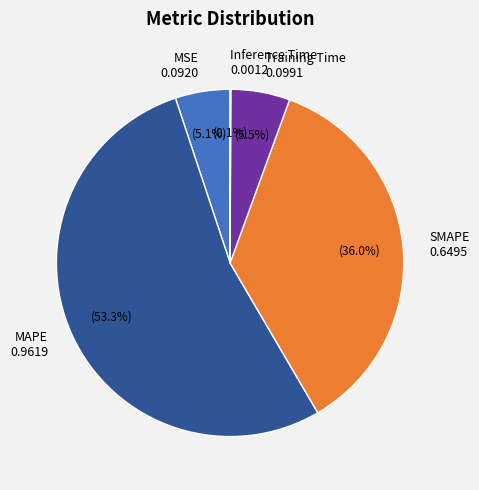

How much of the chart is everything except Training Time 0.0991?

94.5%